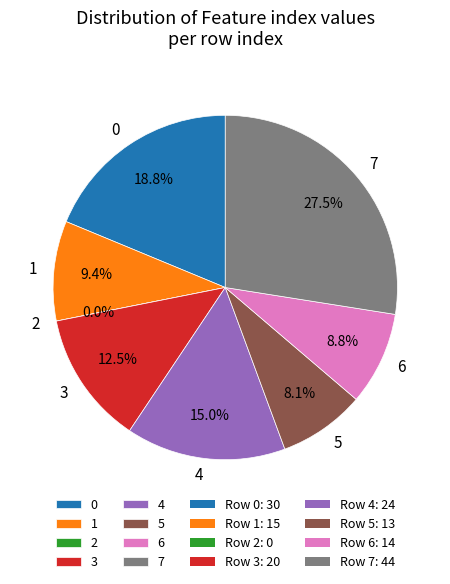

Which category has the biggest portion of the pie?

7